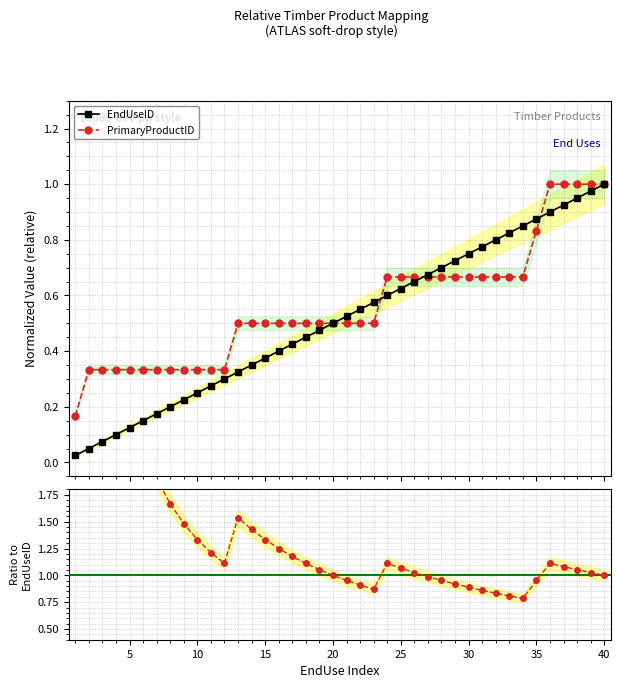

Does the chart display data point markers on the line(s)?

Yes